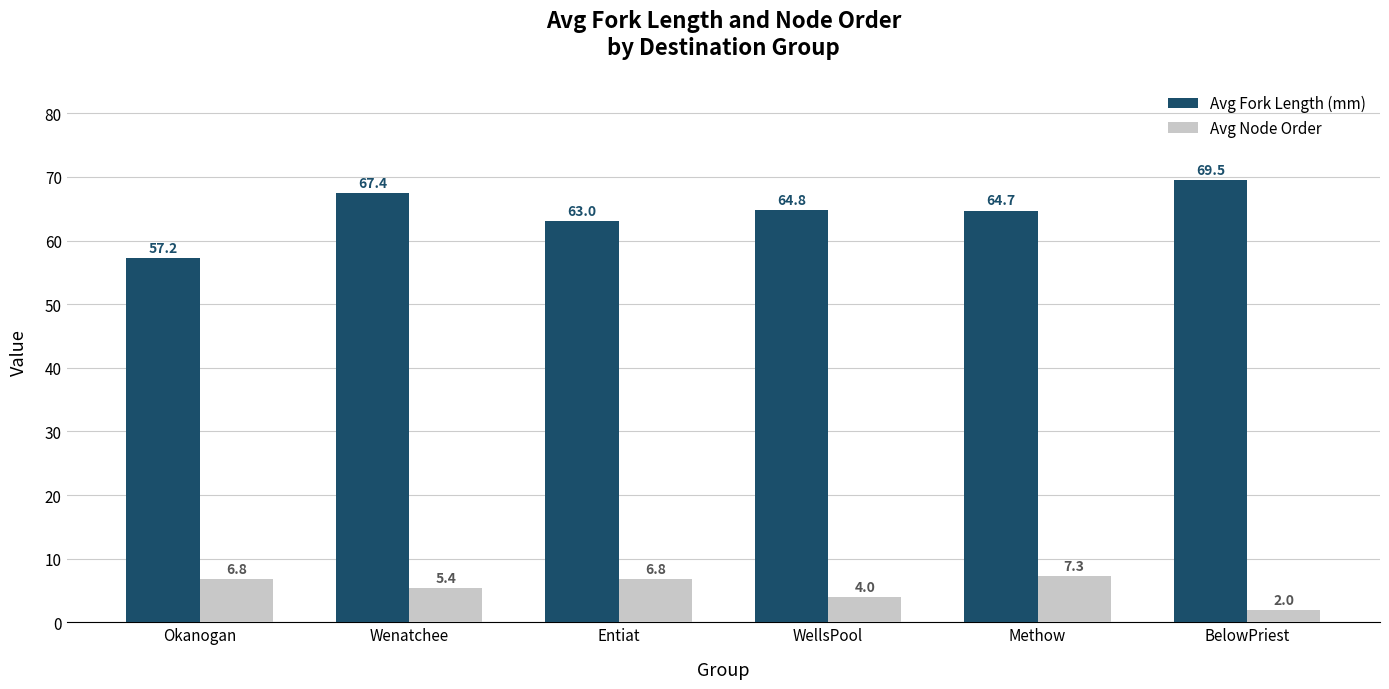

Are the bars horizontal?

No